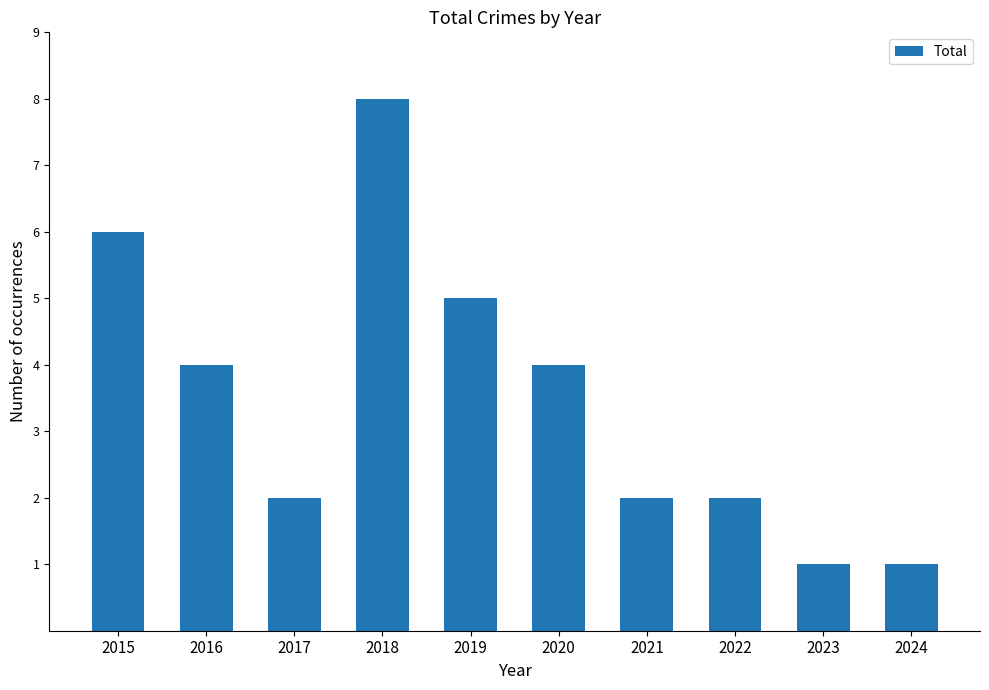

Is it true that the value at 2020 is 5?

False